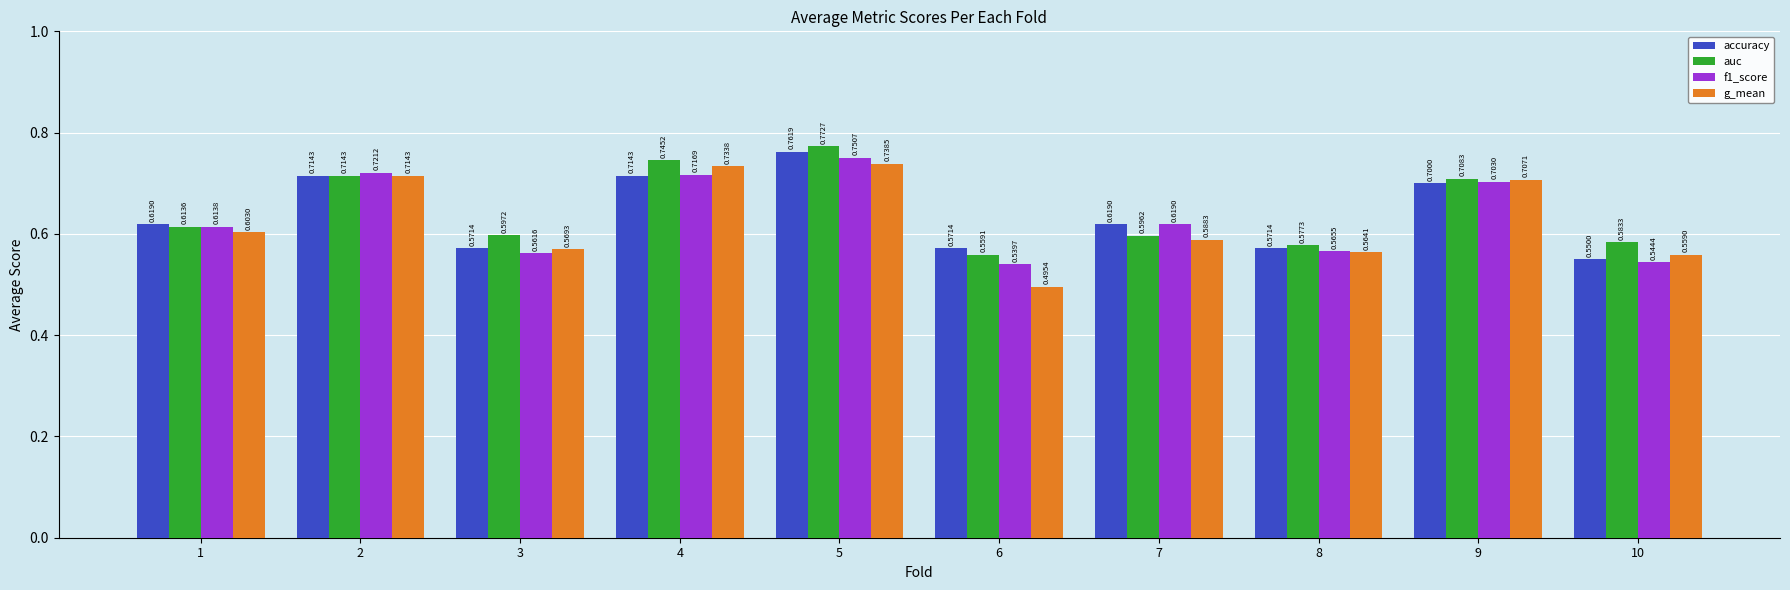

How many bars are there in each group?

4